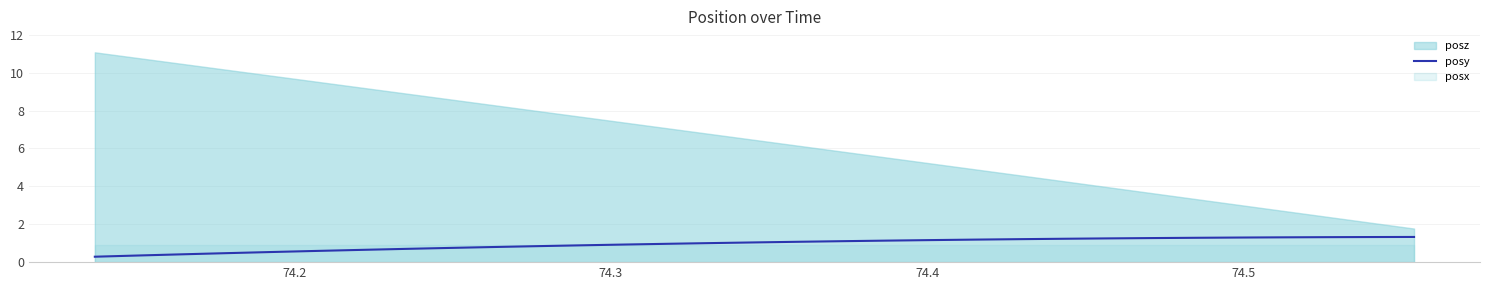

What is the minimum value for posy?

0.3